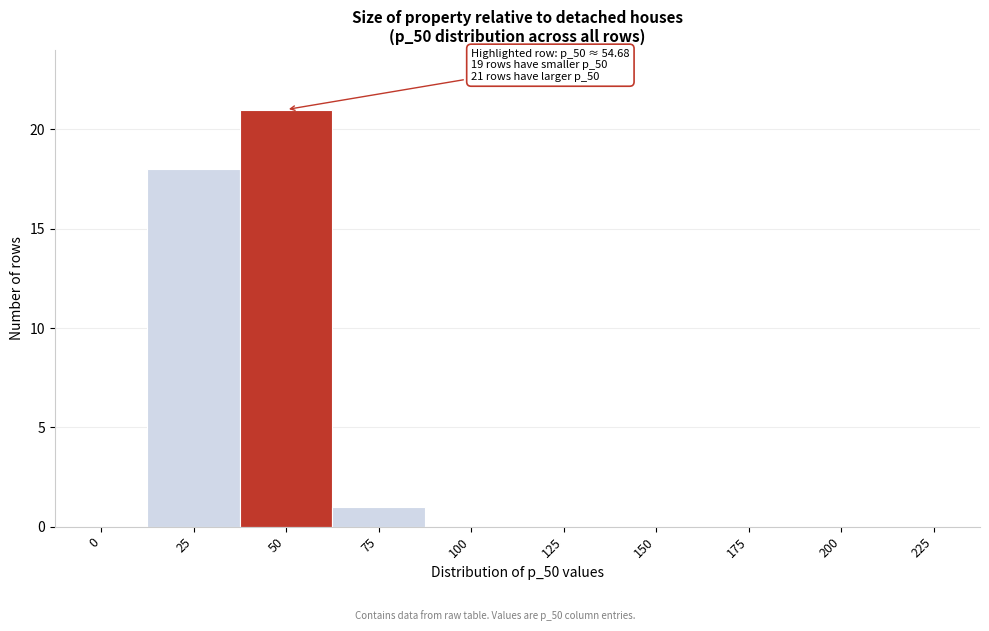

Reading left to right, transcribe all the data shown in this chart.

0=0	25=18	50=21	75=1	100=0	125=0	150=0	175=0	200=0	225=0